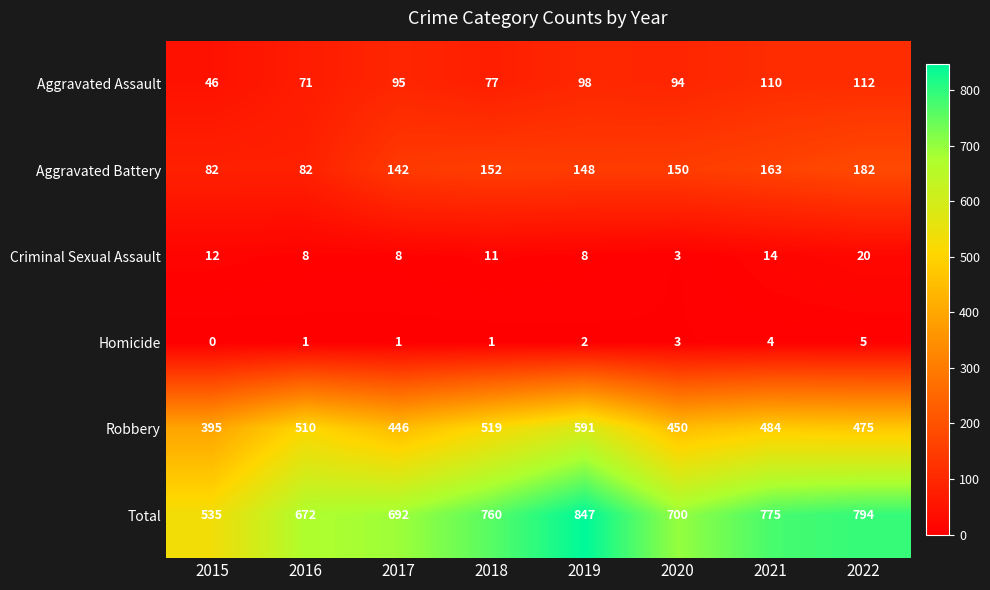

At which category is the sum across all series the highest?

2019